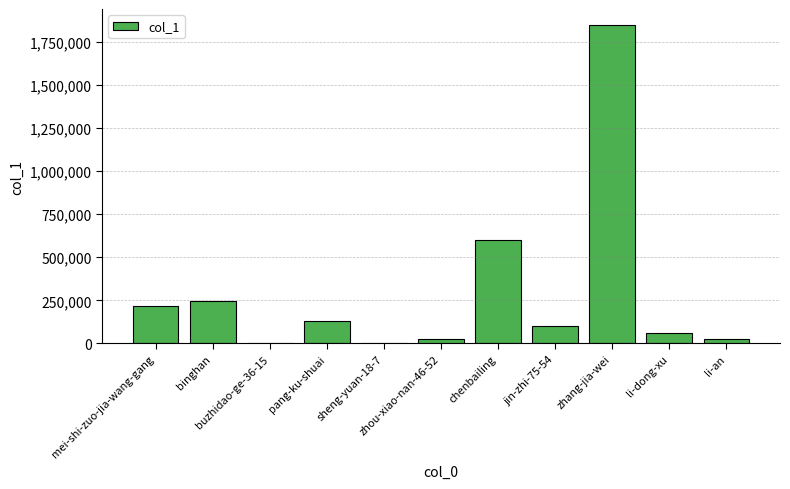

Count the number of categories in the chart.

11